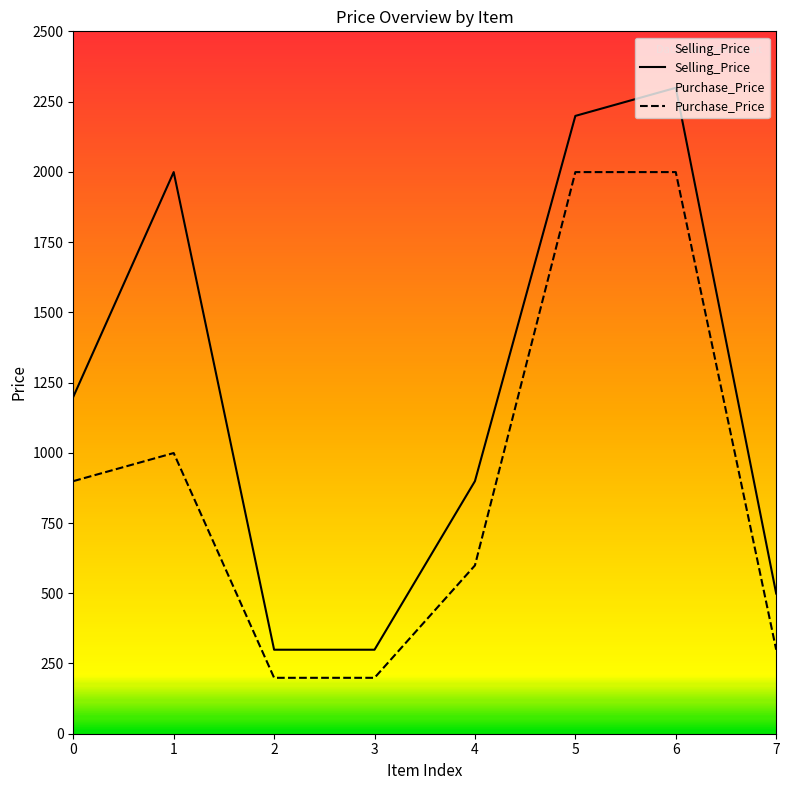

The Selling_Price series shows 1199 at 0. True or false?

True